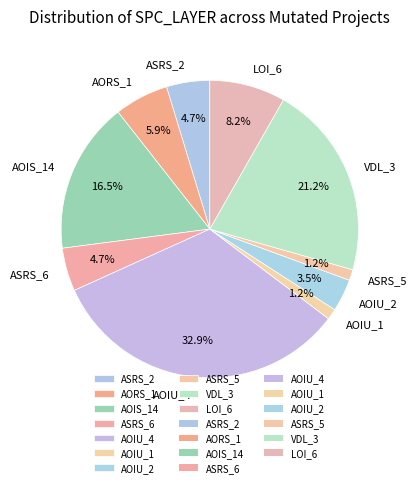

What is the largest slice in the pie chart?

AOIU_4